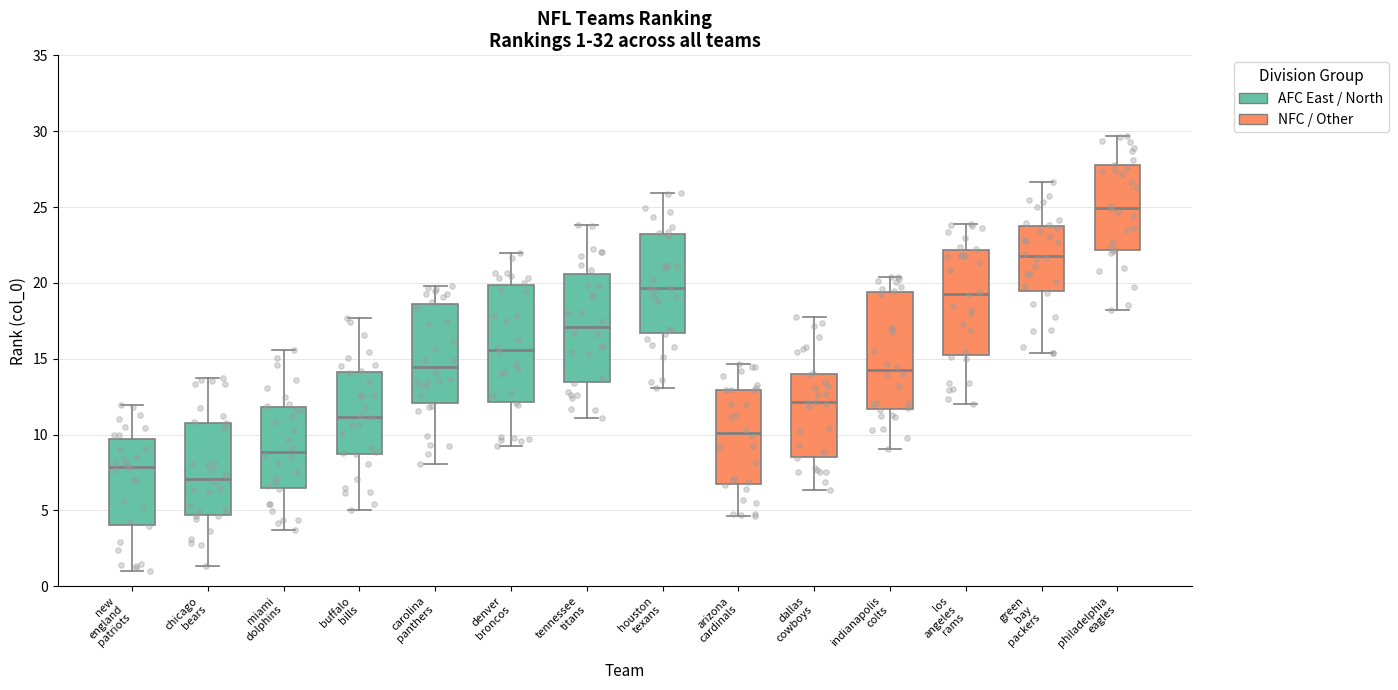

Which box has the highest median line?

philadelphia eagles